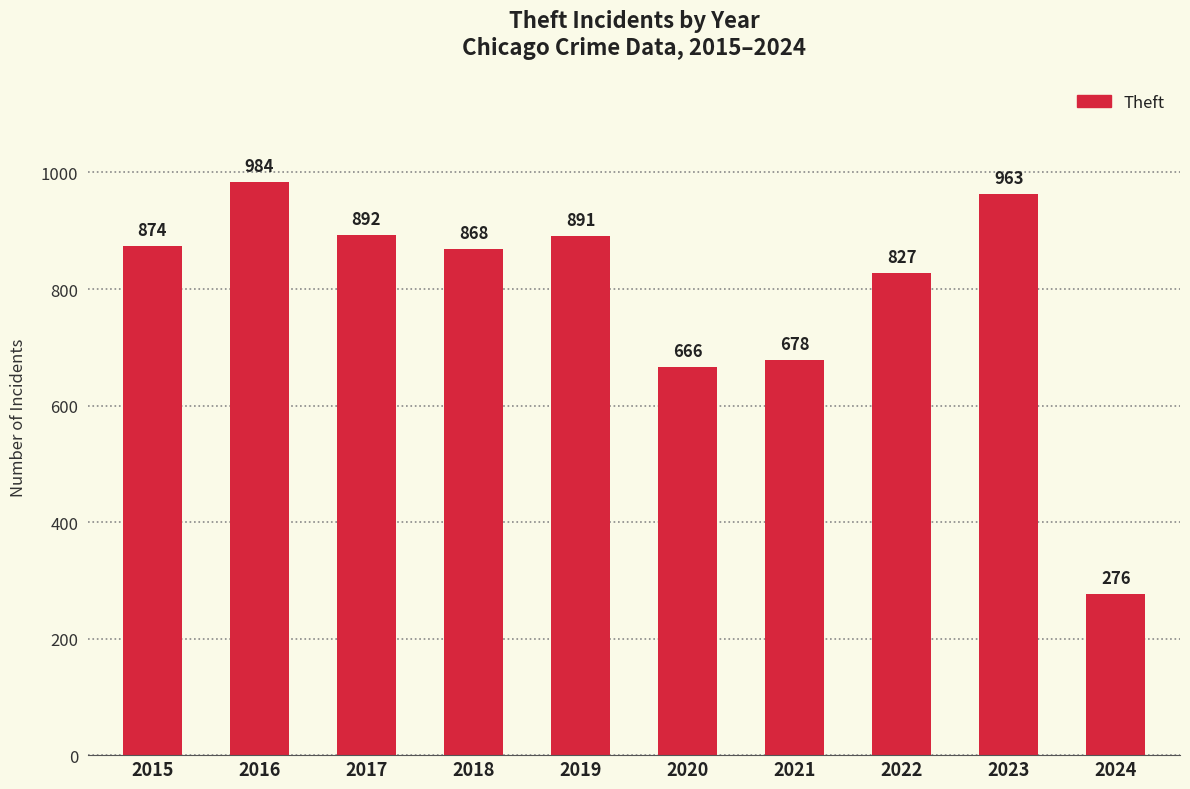

How many data points does each series have?

10